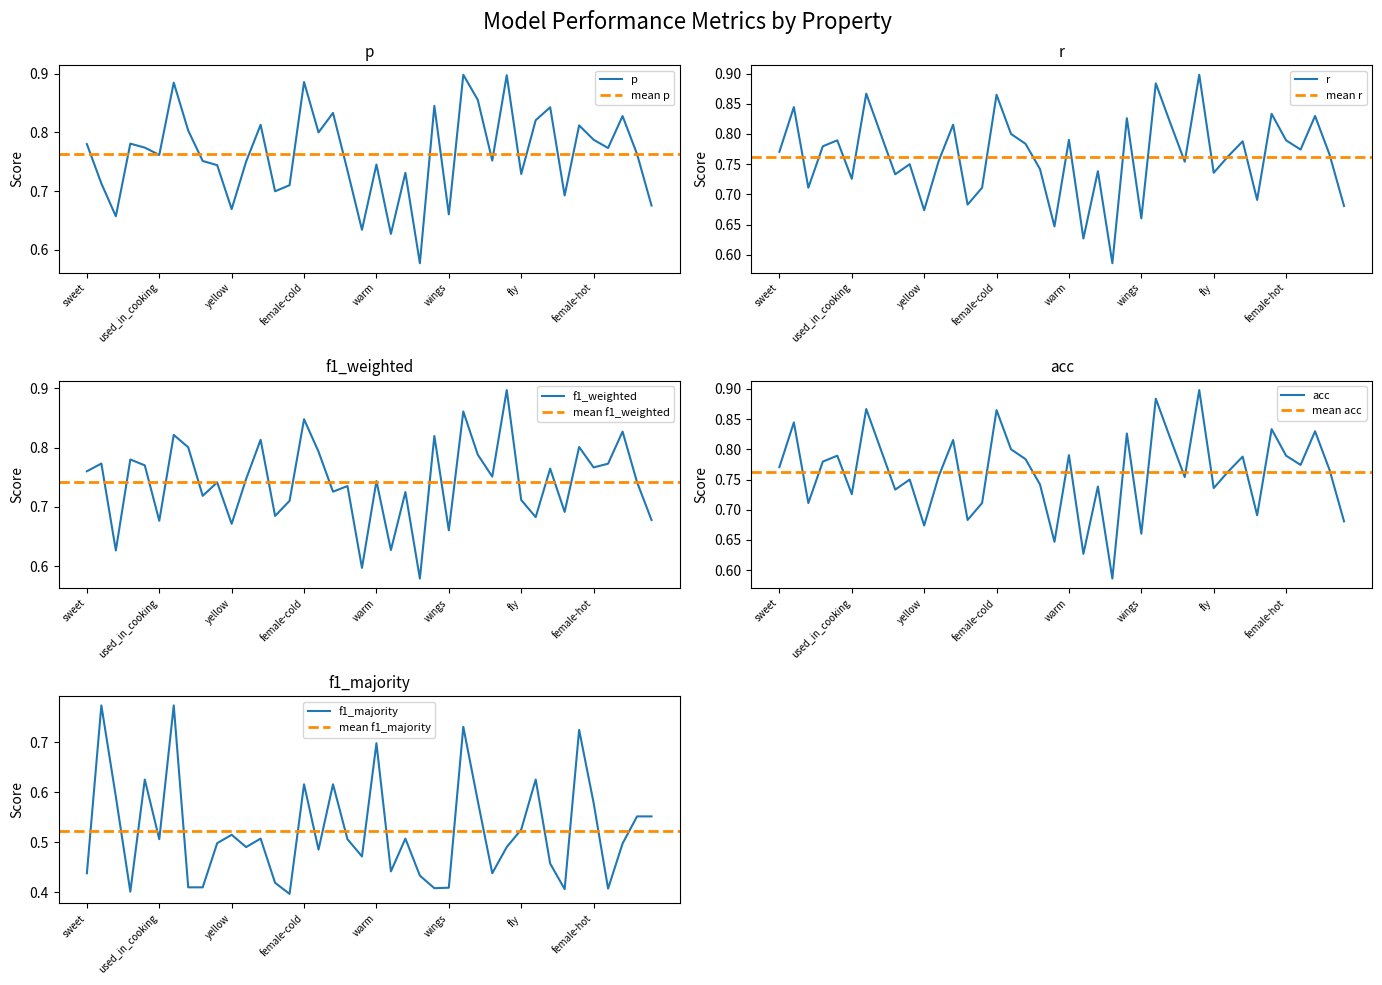

Reading left to right, list all the values displayed in this chart.

p: sweet=0.8	female-round=0.7	female-made_of_wood=0.7	red=0.8	female-wheels=0.8	used_in_cooking=0.8	round=0.9	green=0.8	female-red=0.8	female-lay_eggs=0.7	yellow=0.7	female-black=0.8	blue=0.8	female=0.7	dangerous=0.7	female-cold=0.9	lay_eggs=0.8	cold=0.8	female-used_in_cooking=0.7	female-roll=0.6	warm=0.7	female-juicy=0.6	female-blue=0.7	juicy=0.6	female-dangerous=0.8	wings=0.7	square=0.9	made_of_wood=0.9	female-sweet=0.8	black=0.9	fly=0.7	wheels=0.8	roll=0.8	female-wings=0.7	female-square=0.8	female-hot=0.8	female-green=0.8	female-yellow=0.8	female-swim=0.8	swim=0.7
r: sweet=0.8	female-round=0.8	female-made_of_wood=0.7	red=0.8	female-wheels=0.8	used_in_cooking=0.7	round=0.9	green=0.8	female-red=0.7	female-lay_eggs=0.8	yellow=0.7	female-black=0.8	blue=0.8	female=0.7	dangerous=0.7	female-cold=0.9	lay_eggs=0.8	cold=0.8	female-used_in_cooking=0.7	female-roll=0.6	warm=0.8	female-juicy=0.6	female-blue=0.7	juicy=0.6	female-dangerous=0.8	wings=0.7	square=0.9	made_of_wood=0.8	female-sweet=0.8	black=0.9	fly=0.7	wheels=0.8	roll=0.8	female-wings=0.7	female-square=0.8	female-hot=0.8	female-green=0.8	female-yellow=0.8	female-swim=0.8	swim=0.7
f1_weighted: sweet=0.8	female-round=0.8	female-made_of_wood=0.6	red=0.8	female-wheels=0.8	used_in_cooking=0.7	round=0.8	green=0.8	female-red=0.7	female-lay_eggs=0.7	yellow=0.7	female-black=0.7	blue=0.8	female=0.7	dangerous=0.7	female-cold=0.8	lay_eggs=0.8	cold=0.7	female-used_in_cooking=0.7	female-roll=0.6	warm=0.7	female-juicy=0.6	female-blue=0.7	juicy=0.6	female-dangerous=0.8	wings=0.7	square=0.9	made_of_wood=0.8	female-sweet=0.8	black=0.9	fly=0.7	wheels=0.7	roll=0.8	female-wings=0.7	female-square=0.8	female-hot=0.8	female-green=0.8	female-yellow=0.8	female-swim=0.7	swim=0.7
acc: sweet=0.8	female-round=0.8	female-made_of_wood=0.7	red=0.8	female-wheels=0.8	used_in_cooking=0.7	round=0.9	green=0.8	female-red=0.7	female-lay_eggs=0.8	yellow=0.7	female-black=0.8	blue=0.8	female=0.7	dangerous=0.7	female-cold=0.9	lay_eggs=0.8	cold=0.8	female-used_in_cooking=0.7	female-roll=0.6	warm=0.8	female-juicy=0.6	female-blue=0.7	juicy=0.6	female-dangerous=0.8	wings=0.7	square=0.9	made_of_wood=0.8	female-sweet=0.8	black=0.9	fly=0.7	wheels=0.8	roll=0.8	female-wings=0.7	female-square=0.8	female-hot=0.8	female-green=0.8	female-yellow=0.8	female-swim=0.8	swim=0.7
f1_majority: sweet=0.4	female-round=0.8	female-made_of_wood=0.6	red=0.4	female-wheels=0.6	used_in_cooking=0.5	round=0.8	green=0.4	female-red=0.4	female-lay_eggs=0.5	yellow=0.5	female-black=0.5	blue=0.5	female=0.4	dangerous=0.4	female-cold=0.6	lay_eggs=0.5	cold=0.6	female-used_in_cooking=0.5	female-roll=0.5	warm=0.7	female-juicy=0.4	female-blue=0.5	juicy=0.4	female-dangerous=0.4	wings=0.4	square=0.7	made_of_wood=0.6	female-sweet=0.4	black=0.5	fly=0.5	wheels=0.6	roll=0.5	female-wings=0.4	female-square=0.7	female-hot=0.6	female-green=0.4	female-yellow=0.5	female-swim=0.6	swim=0.6